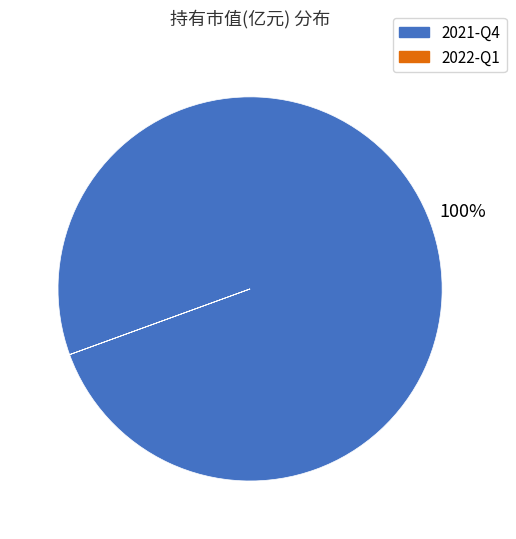

To the nearest percent, what percentage of the pie is 2021-Q4?

100%